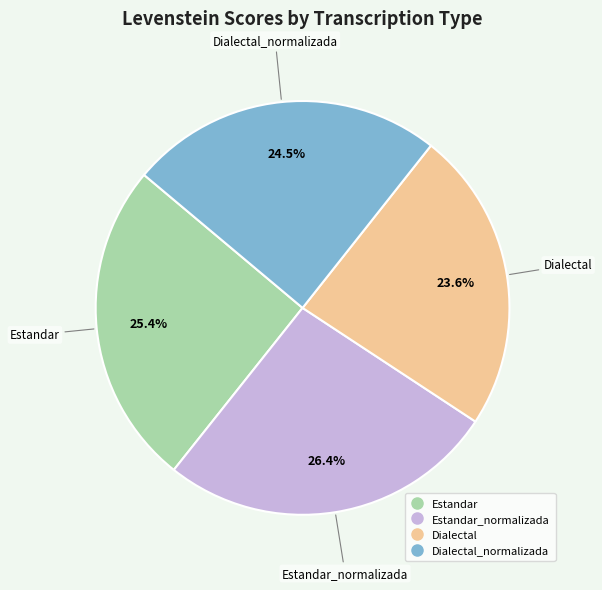

Does any single category account for the majority?

No